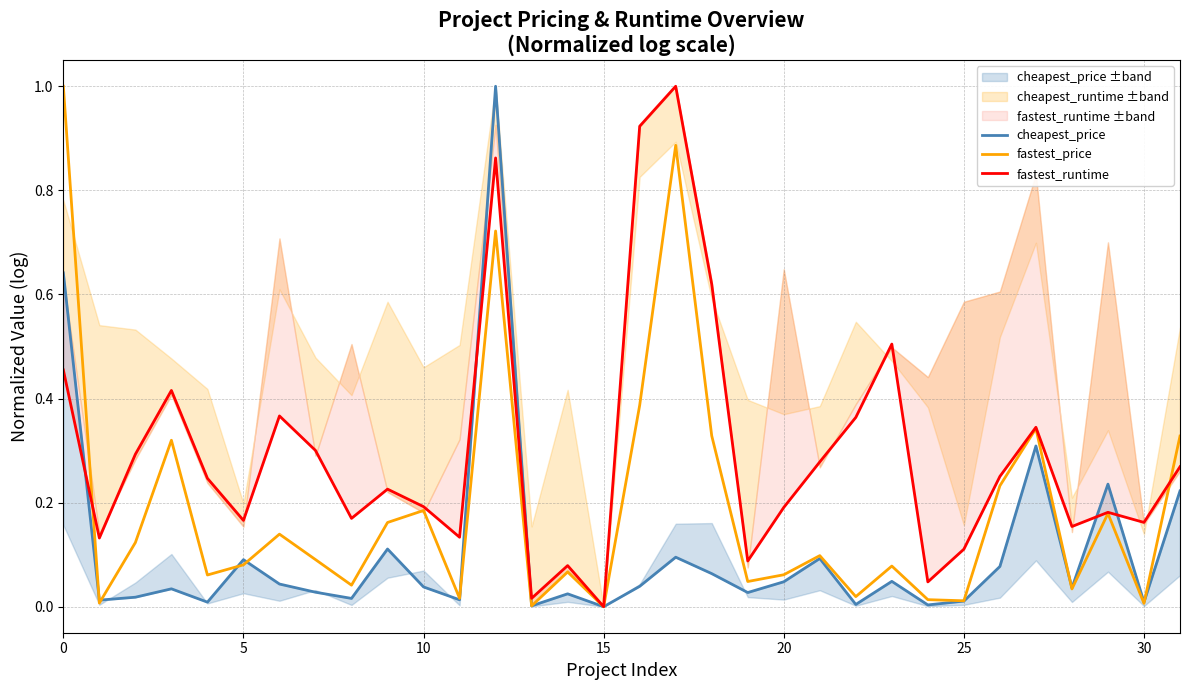

What is the difference between the highest and lowest values at 18?

0.6